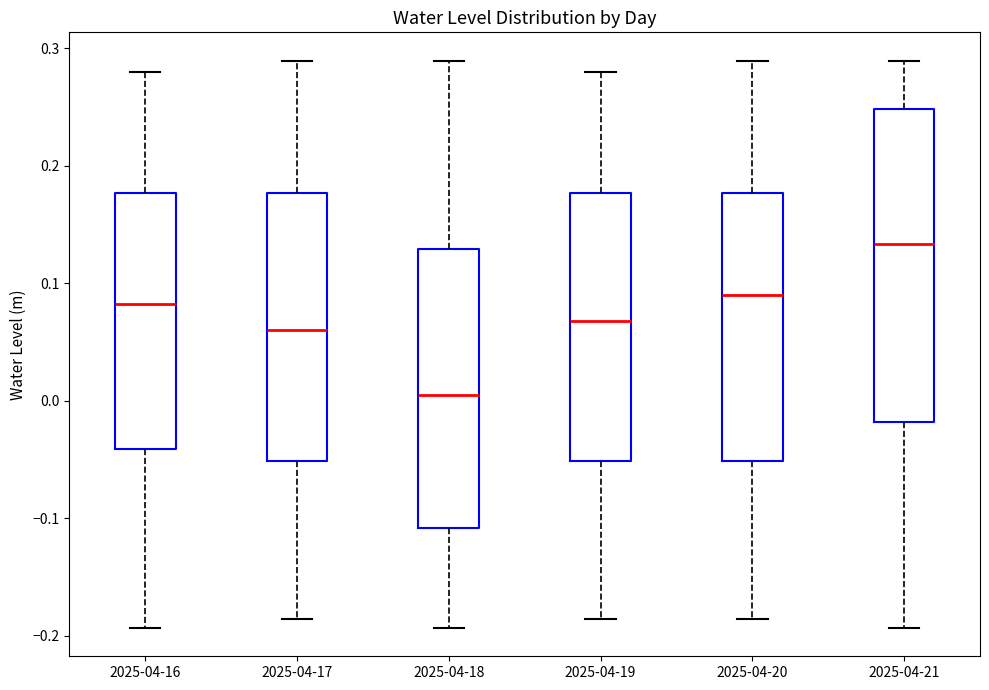

Reading left to right, read every box against the y-axis: the position of its median line, the range the box covers, and the ends of its whiskers. The values are not printed on the chart, so give them approximately, as read against the axis.

2025-04-16: median 0.08, box -0.04 to 0.18, whiskers -0.19 to 0.28
2025-04-17: median 0.06, box -0.05 to 0.18, whiskers -0.19 to 0.29
2025-04-18: median 0.00, box -0.11 to 0.13, whiskers -0.19 to 0.29
2025-04-19: median 0.07, box -0.05 to 0.18, whiskers -0.19 to 0.28
2025-04-20: median 0.09, box -0.05 to 0.18, whiskers -0.19 to 0.29
2025-04-21: median 0.13, box -0.02 to 0.25, whiskers -0.19 to 0.29